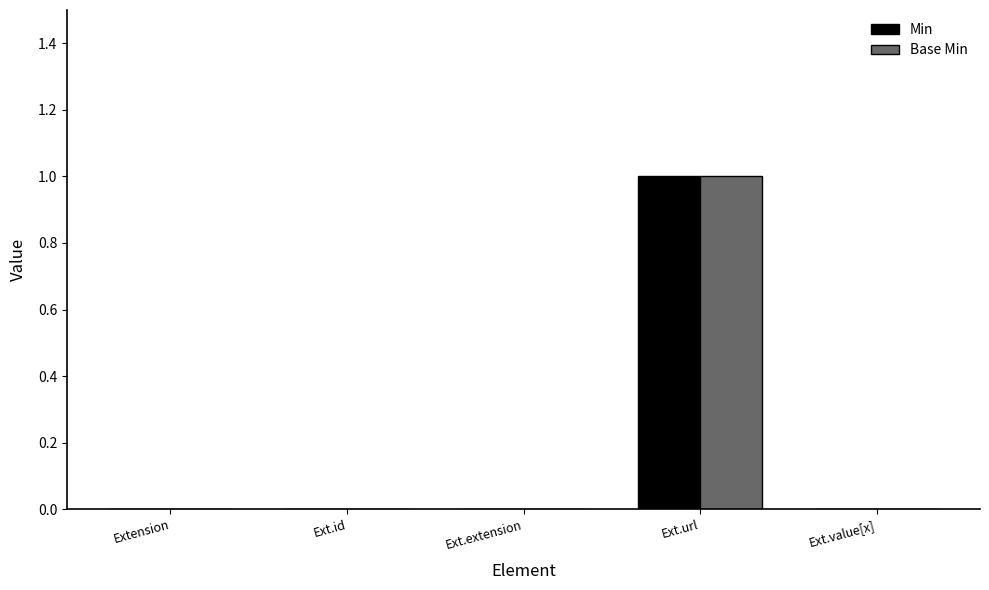

At which category is the sum across all series the highest?

Ext.url